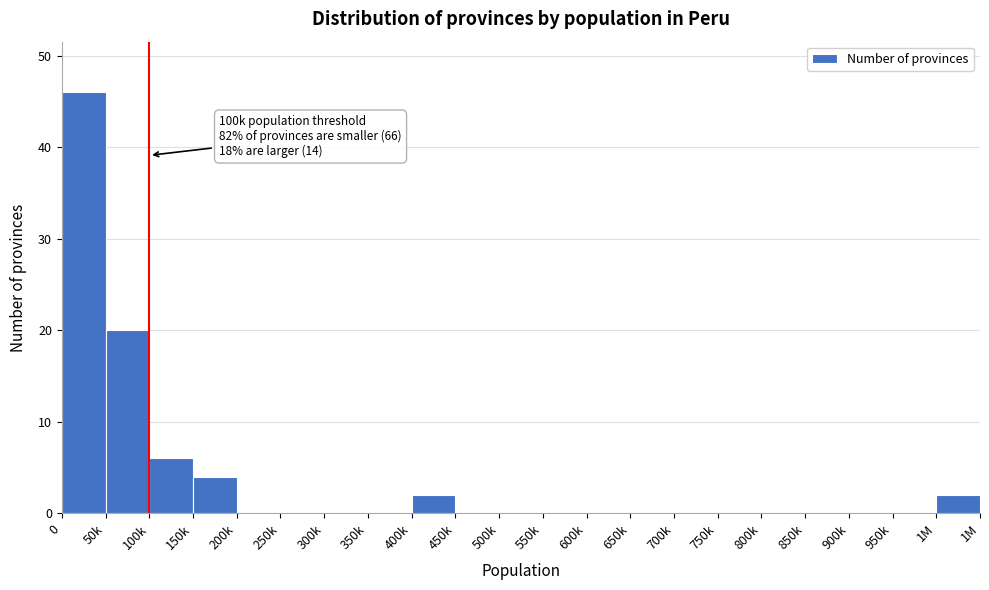

Reading right to left, transcribe all the data shown in this chart.

1M=2	950k=0	900k=0	850k=0	800k=0	750k=0	700k=0	650k=0	600k=0	550k=0	500k=0	450k=0	400k=2	350k=0	300k=0	250k=0	200k=0	150k=4	100k=6	50k=20	0=46